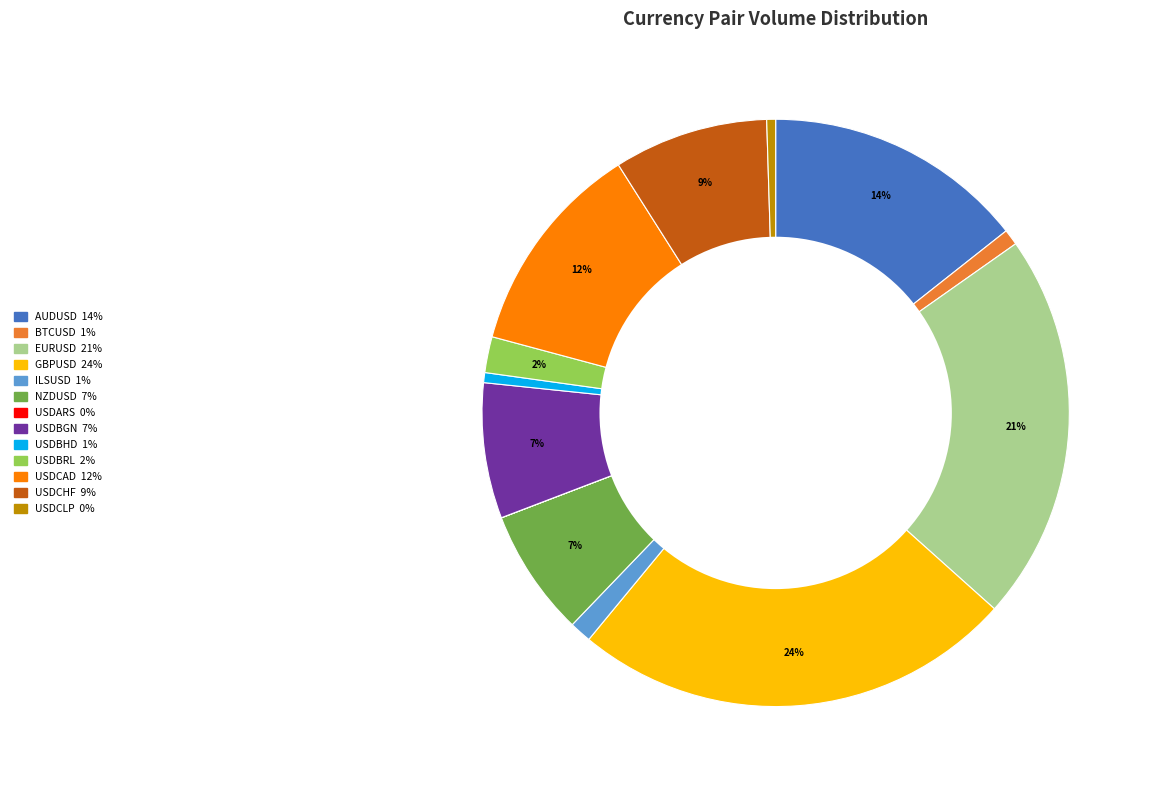

To the nearest percent, what percentage of the pie is NZDUSD?

7%